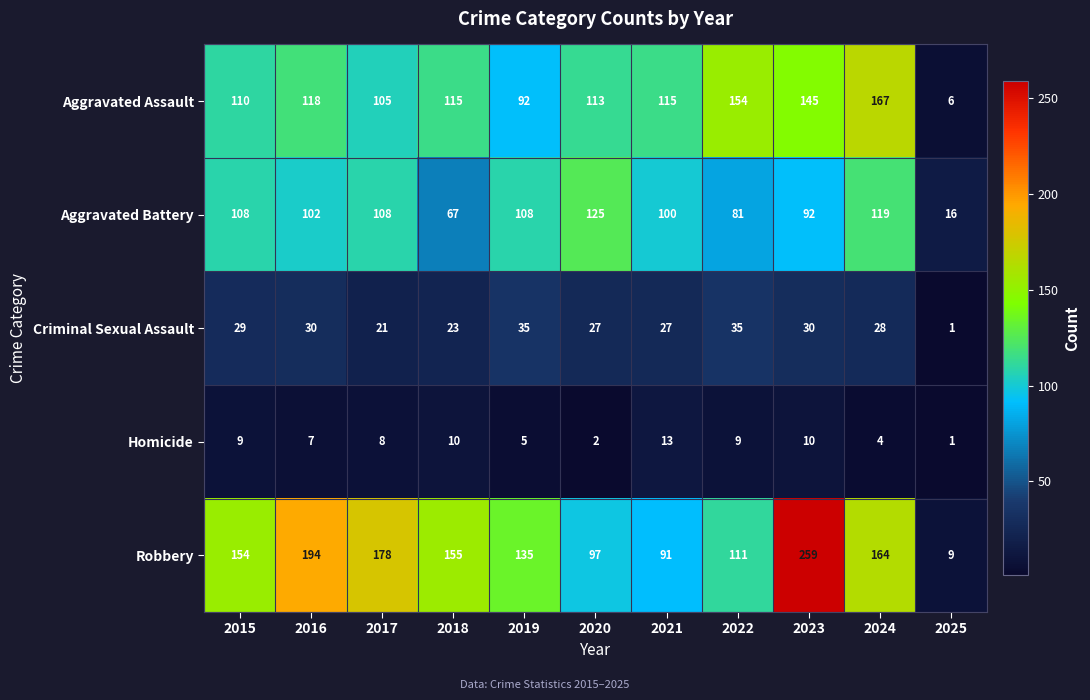

Is it true that Aggravated Battery equals 108 at 2019?

True